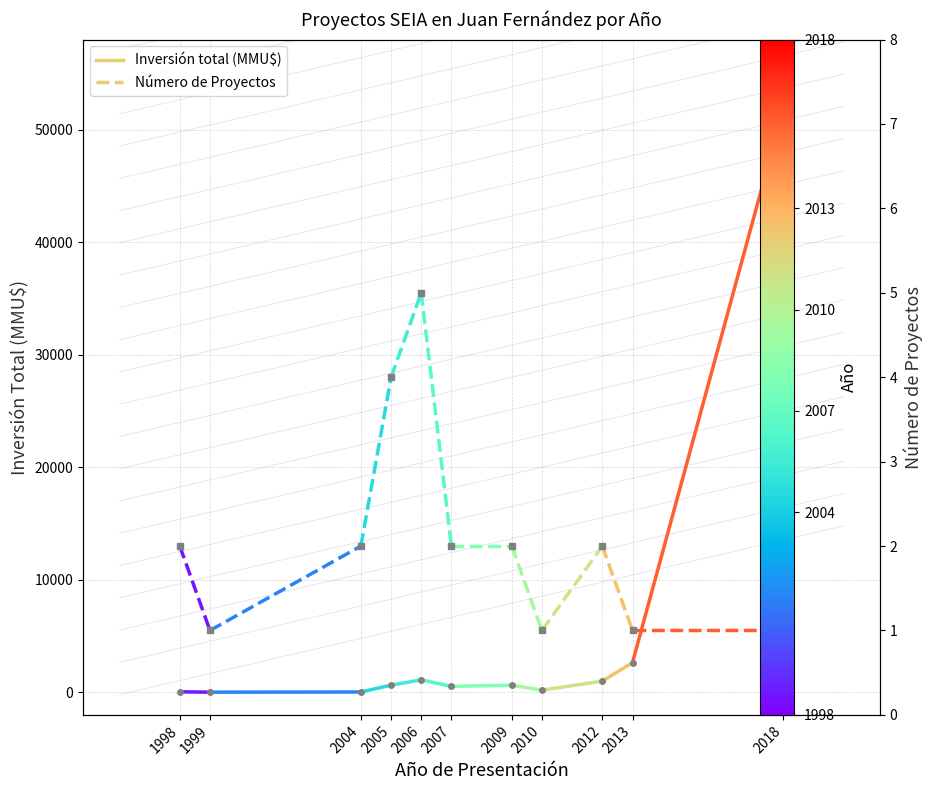

Is this an area chart (filled region under the line)?

No